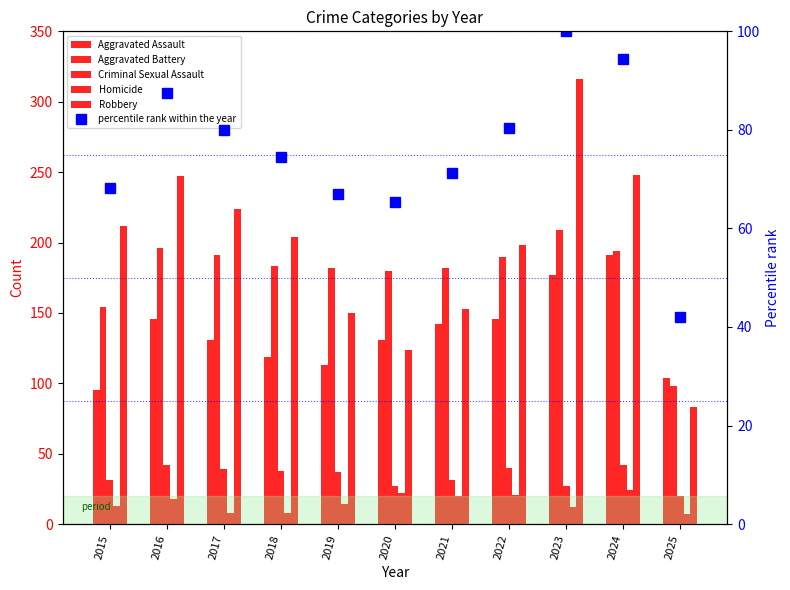

Where is Homicide nearest to the value 15?

2019